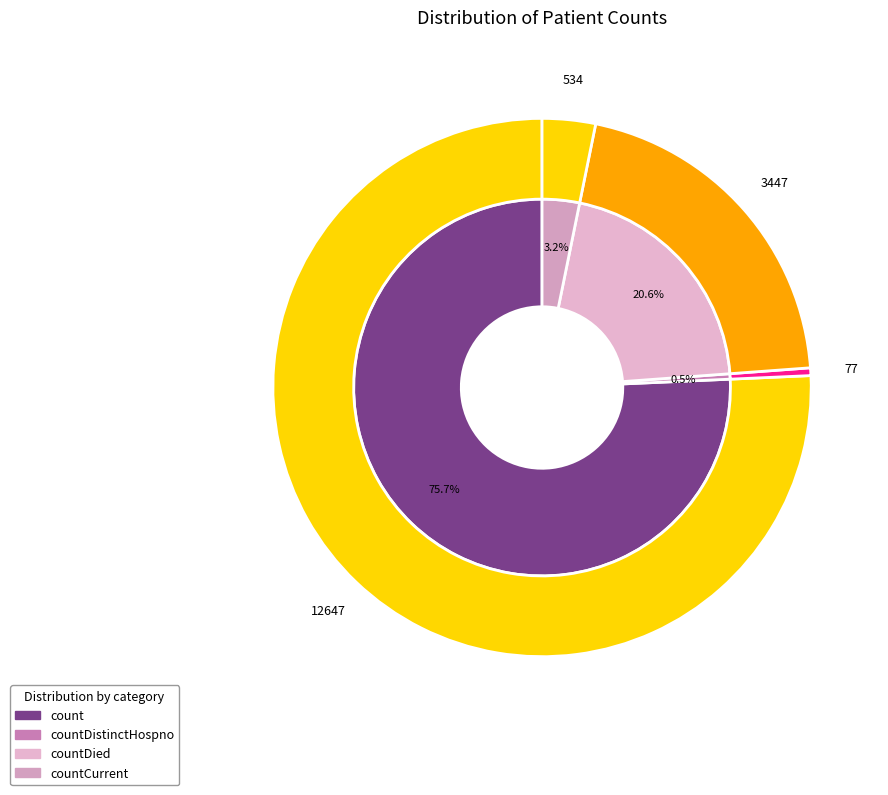

Which category has the biggest portion of the pie?

count